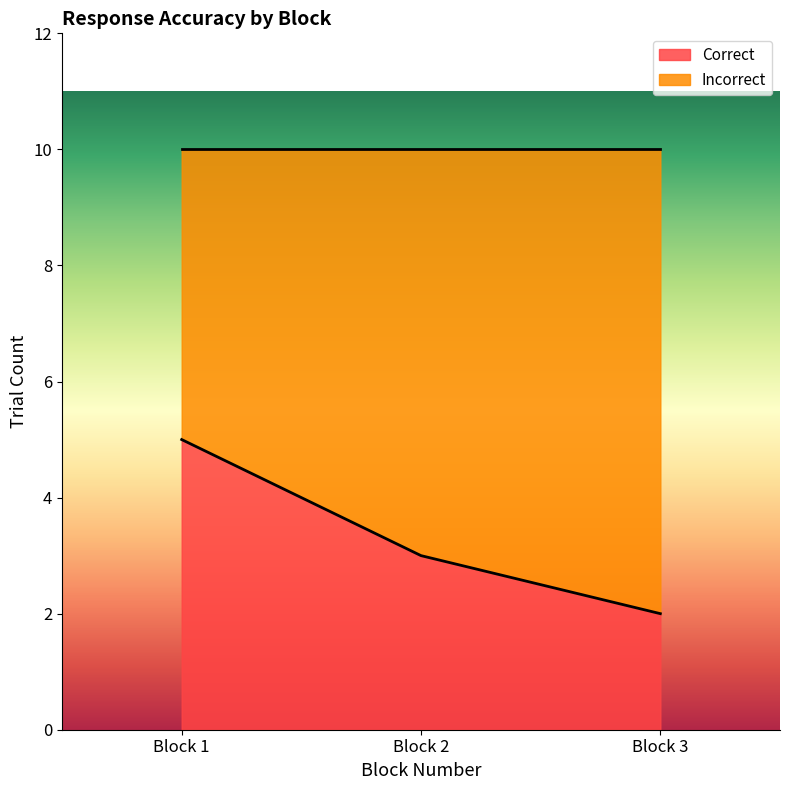

What is the smallest value displayed?

2